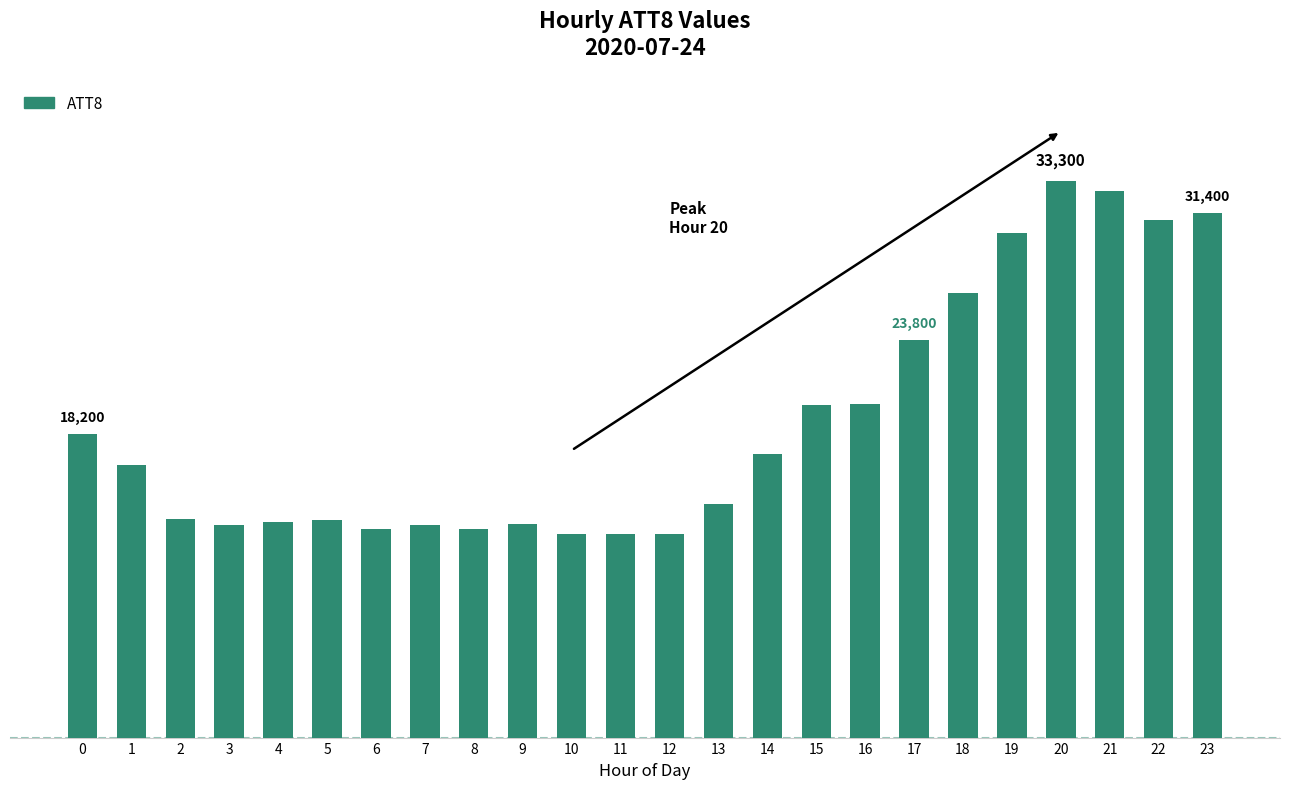

At which category does the chart reach its minimum across all series?

10